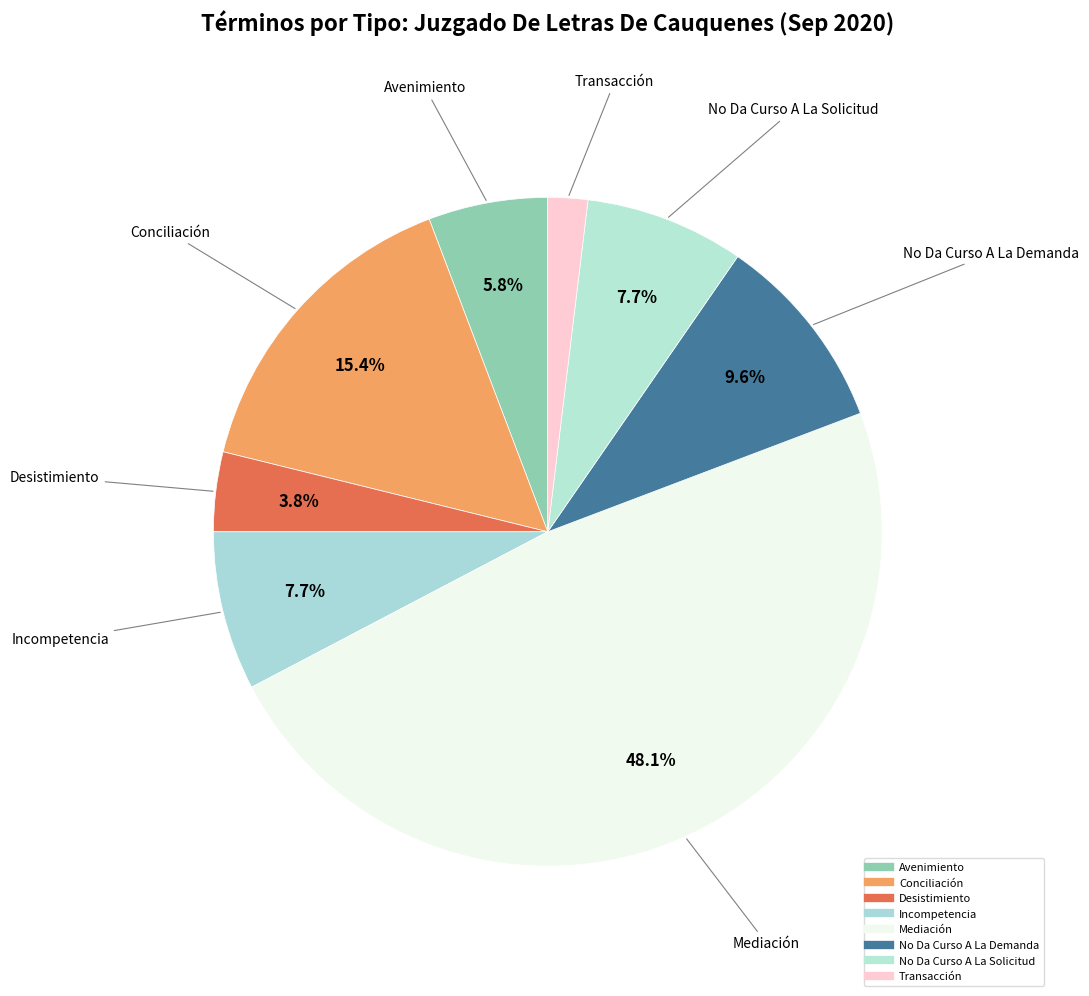

Between Conciliación and Incompetencia, which is larger?

Conciliación